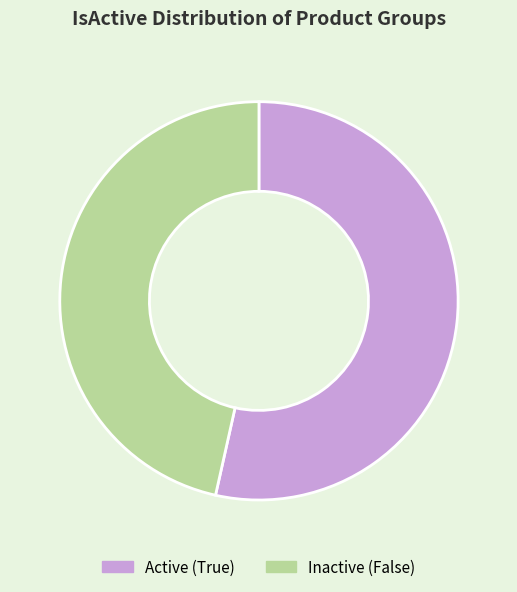

The Active (True) slice represents 54% of the pie. True or false?

True